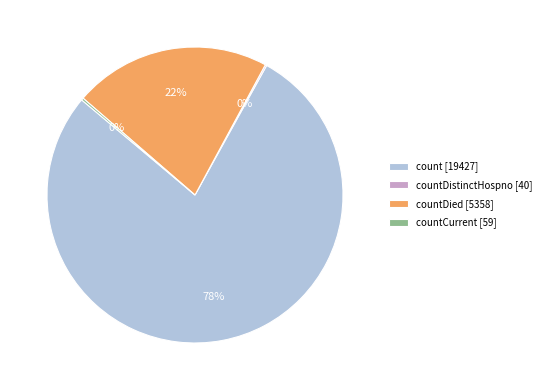

Which slice is the largest?

count [19427]